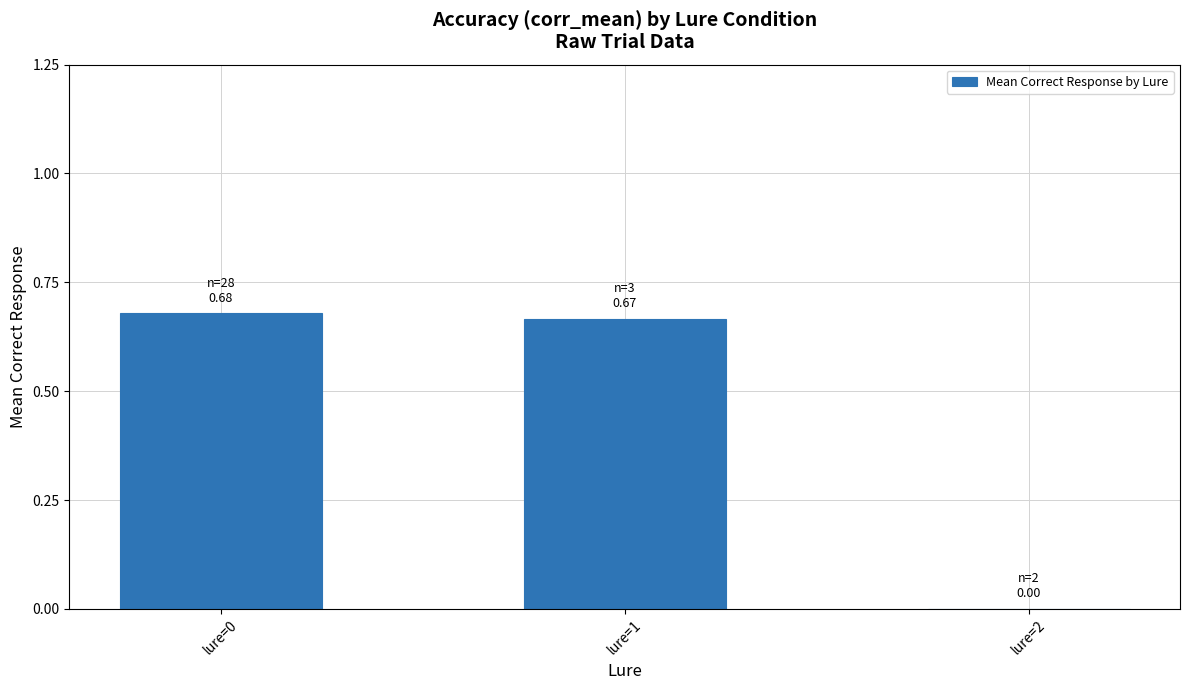

Is it true that the value at lure=1 is 1.0?

False